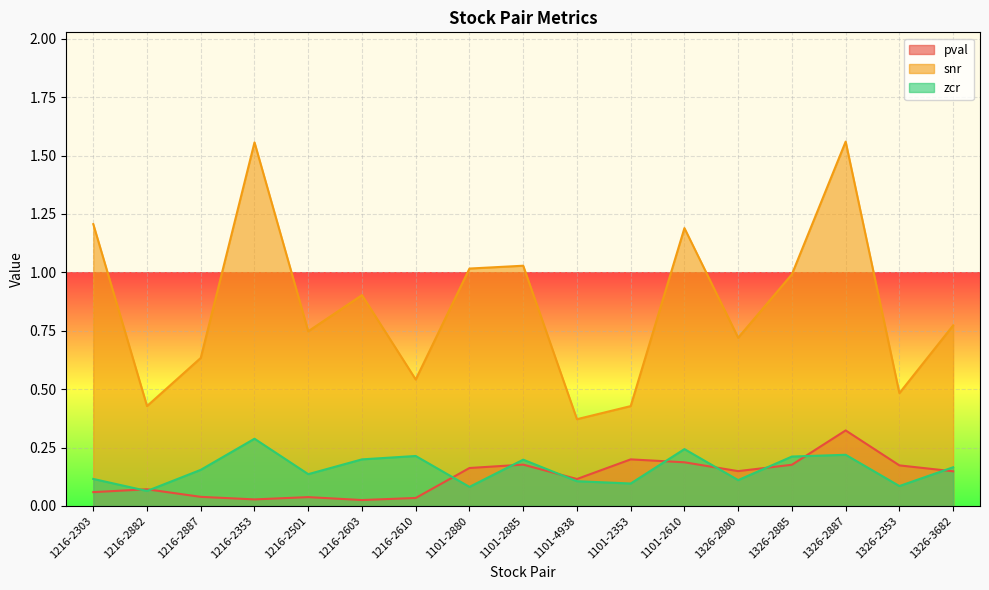

At which category does the chart reach its minimum across all series?

1216-2603